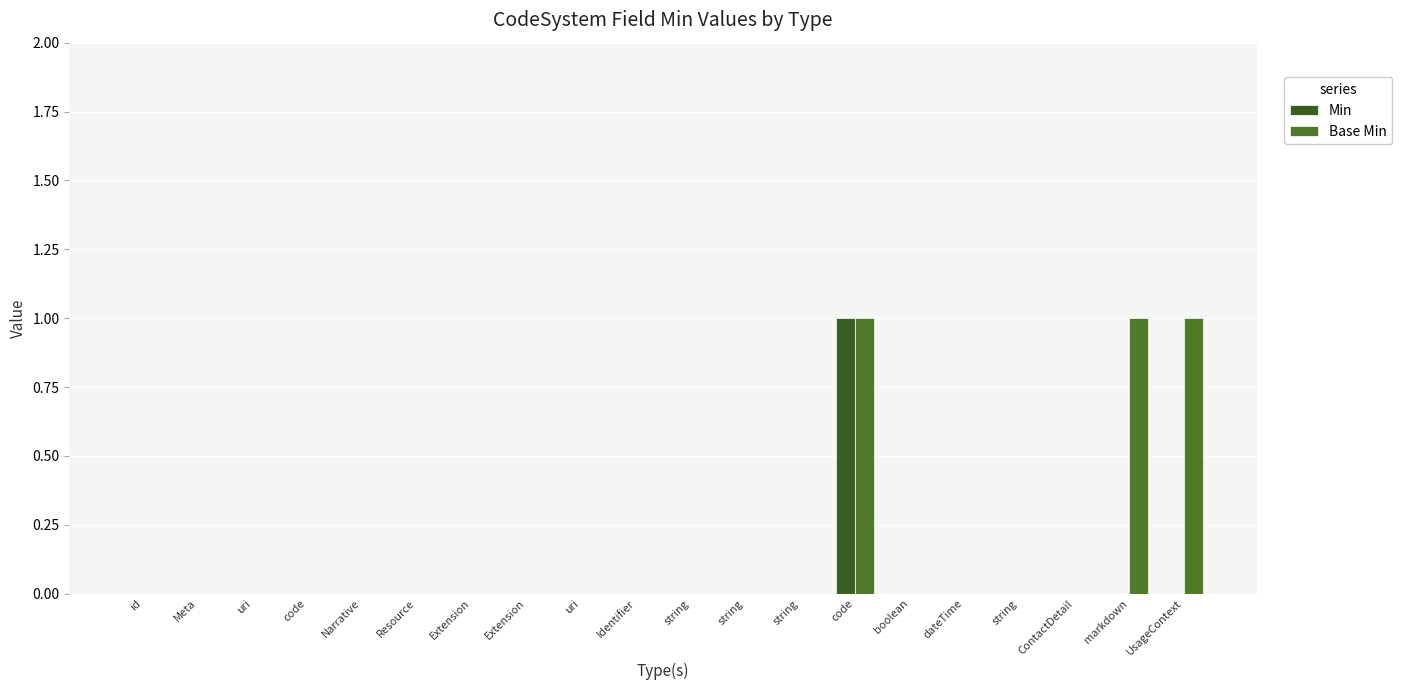

Where is Min nearest to the value 0?

id